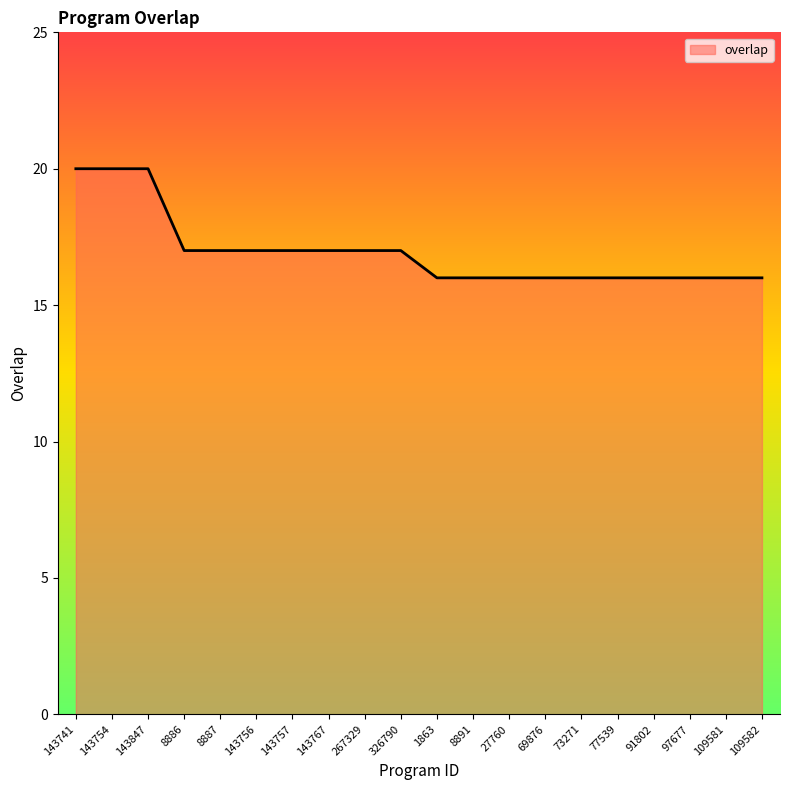

Which has a higher value, 27760 or 326790?

326790